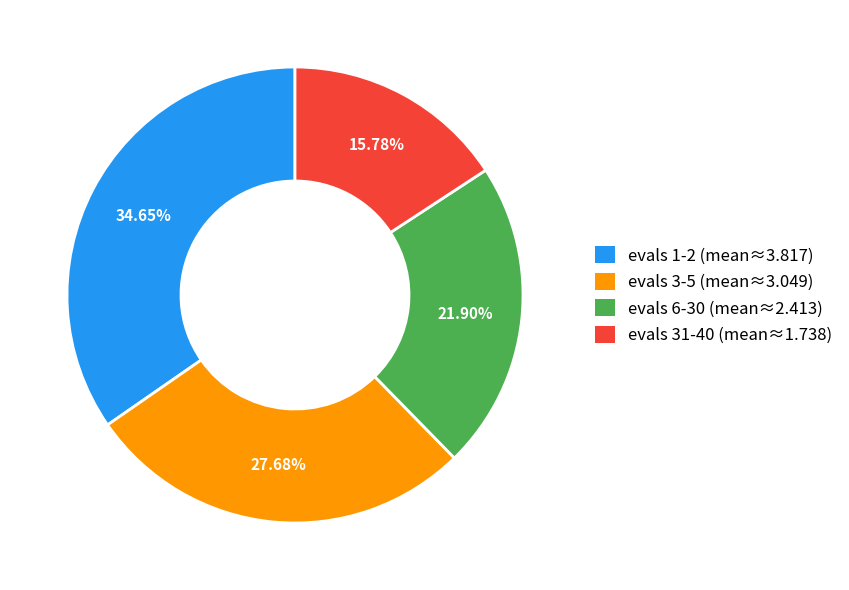

Which has a higher value, evals 6-30 (mean≈2.413) or evals 3-5 (mean≈3.049)?

evals 3-5 (mean≈3.049)